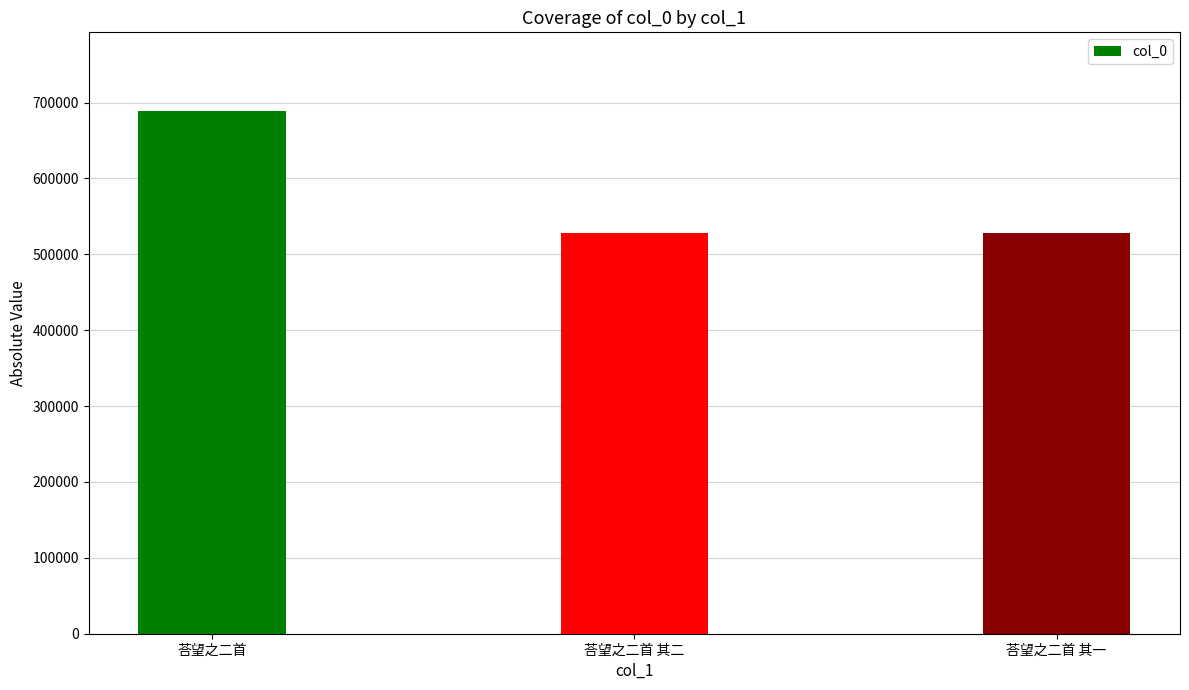

Count the number of categories in the chart.

3